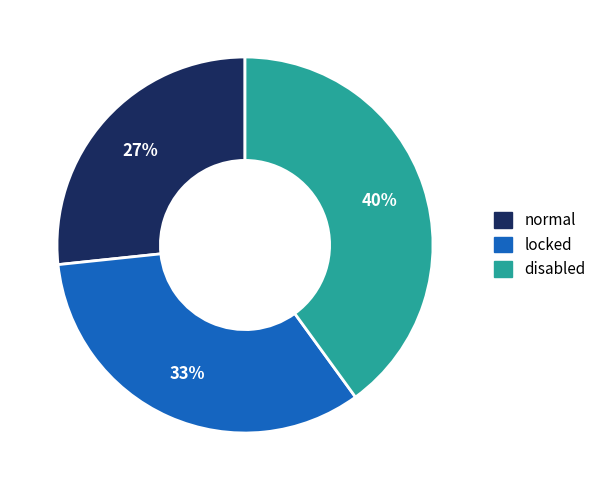

Does locked represent more than half of the total?

No